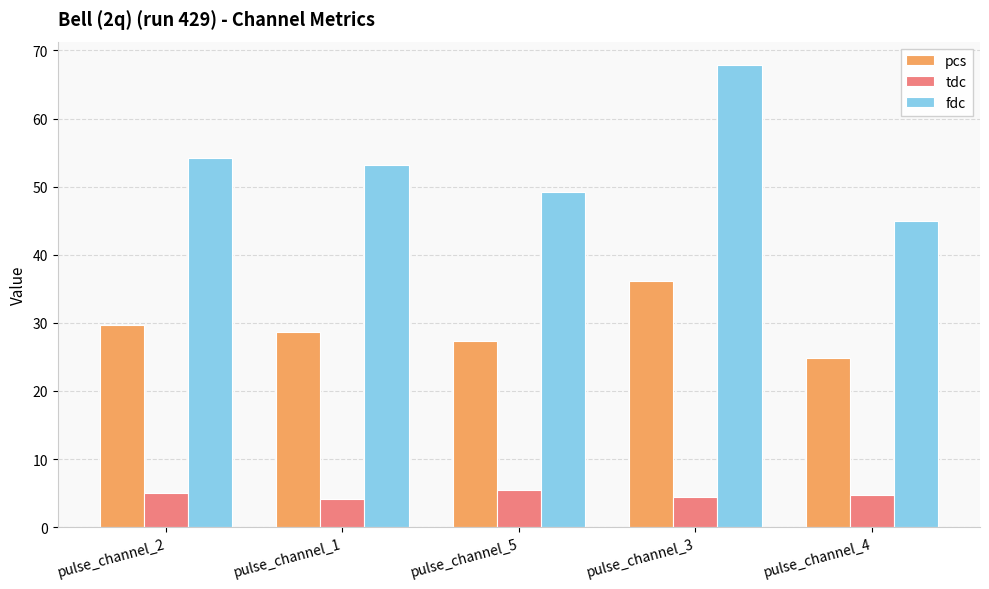

Which series has the widest spread of values?

fdc